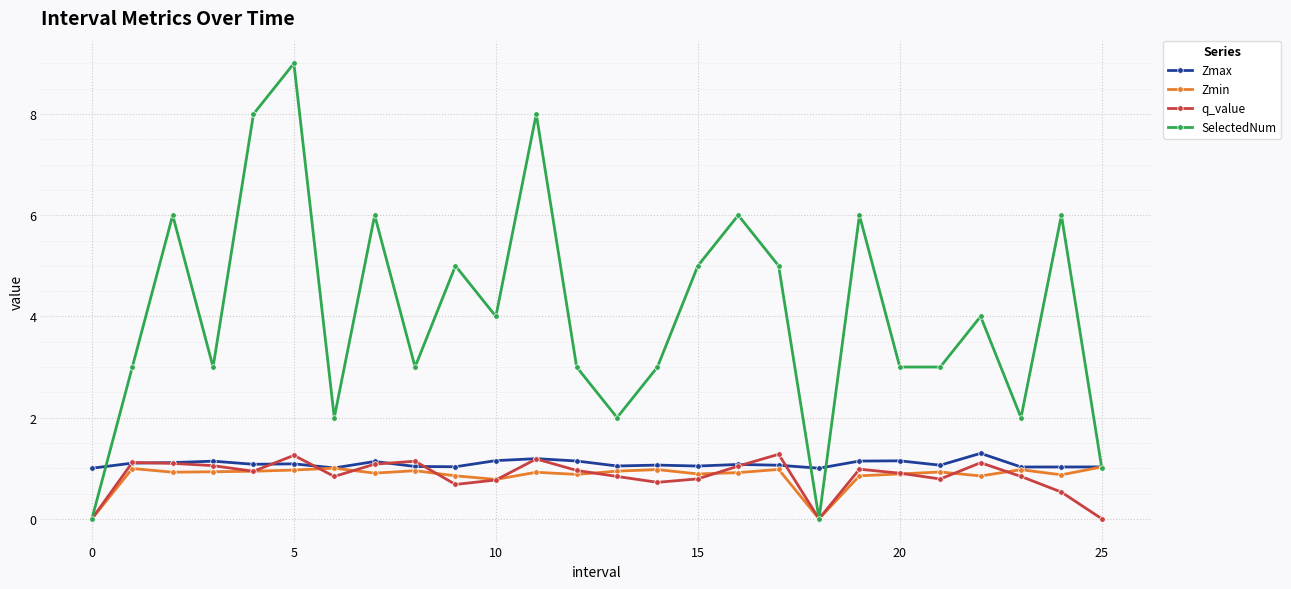

What is the average value of the q_value series?

0.8